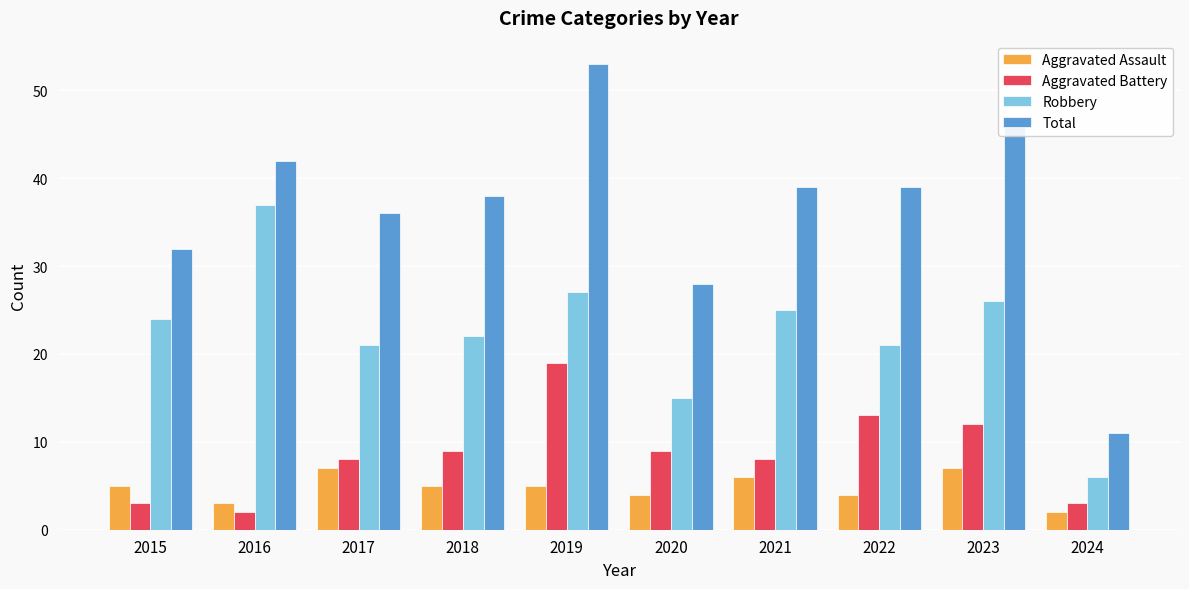

Reading right to left, what are all the values shown in this chart?

Aggravated Assault: 2	7	4	6	4	5	5	7	3	5
Aggravated Battery: 3	12	13	8	9	19	9	8	2	3
Robbery: 6	26	21	25	15	27	22	21	37	24
Total: 11	47	39	39	28	53	38	36	42	32